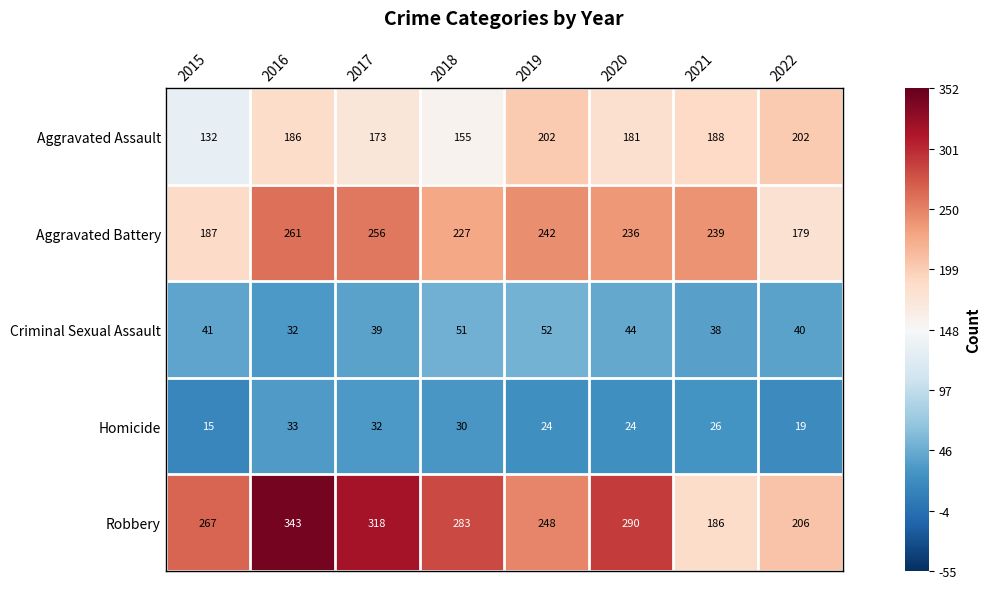

What is the difference between the maximum and minimum values in the Aggravated Battery series?

82